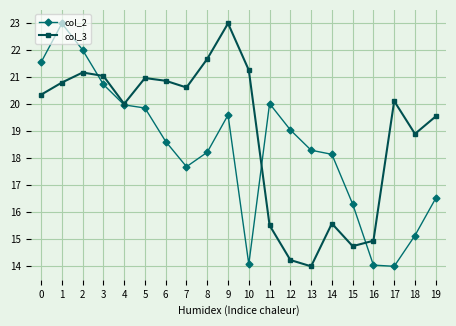

What is the difference between the maximum and minimum values in the col_3 series?

9.0